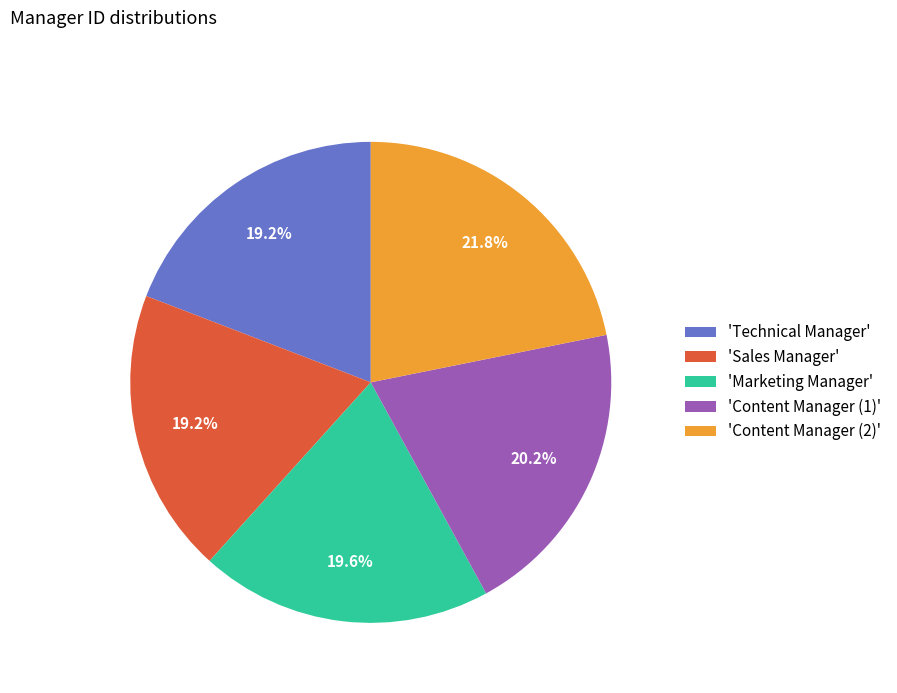

Is there any slice that represents more than half of the pie?

No